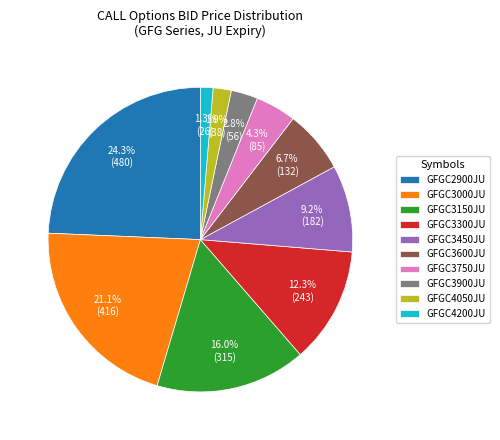

What percentage do GFGC3000JU and GFGC4050JU together represent?

23.0%